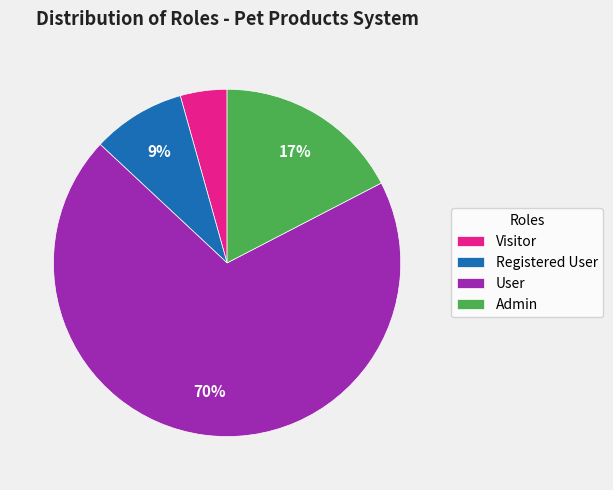

To the nearest percent, what is the difference between the Registered User and User slice percentages?

61%